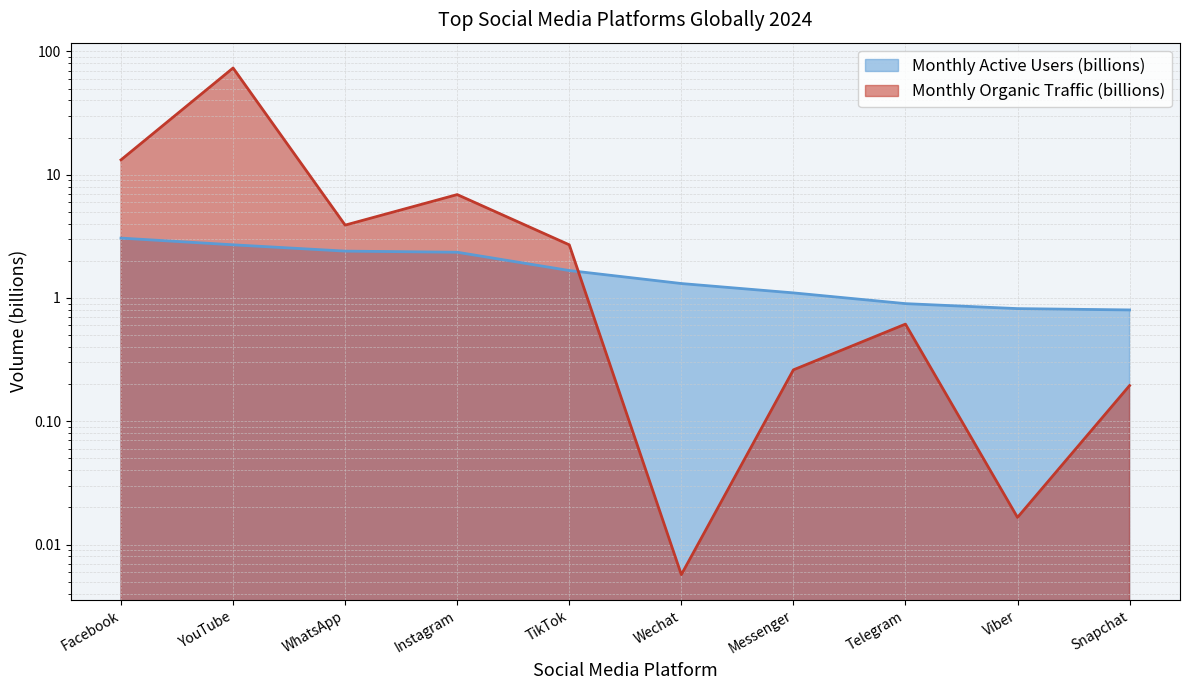

What is the label of the 1st point from the left?

Facebook